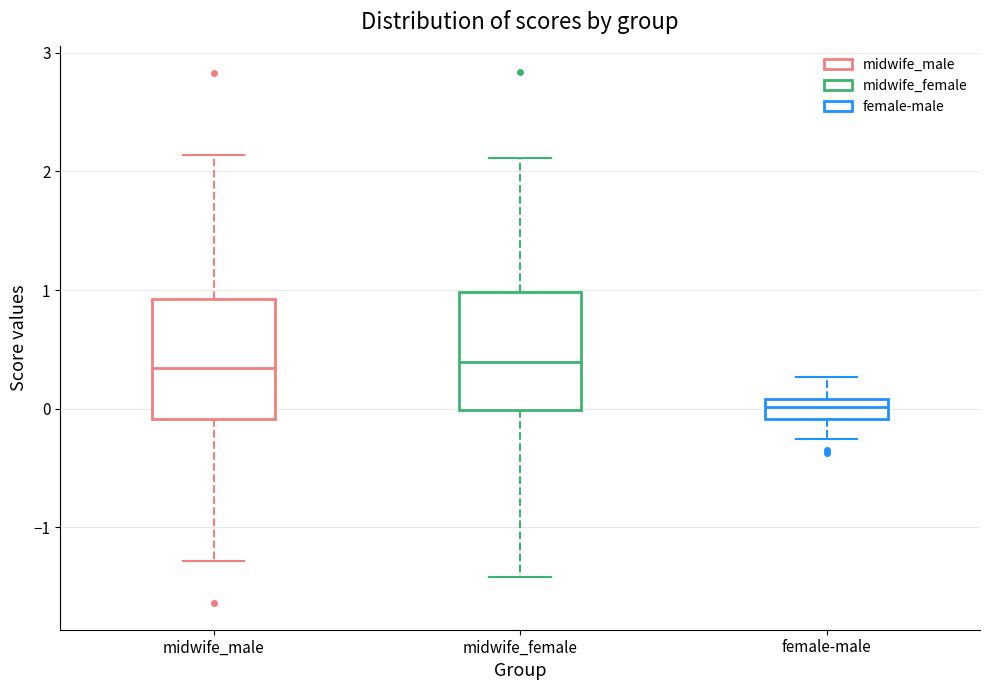

Where does the median line of the box for midwife_female sit on the y-axis? The values are not printed on the chart, so give them approximately, as read against the axis.

0.4